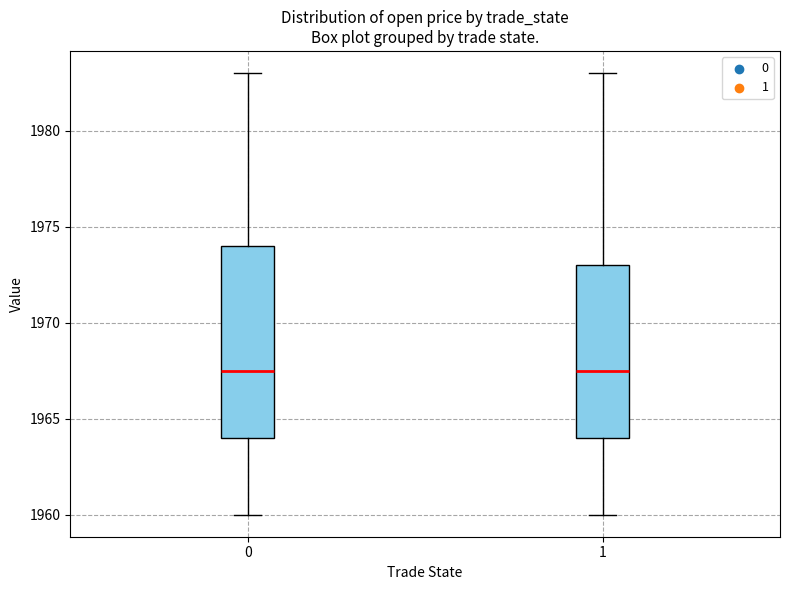

Reading left to right, transcribe this box plot: for each box, give where its median line is, the range the box spans, and where its two whiskers end, as read against the y-axis. The values are not printed on the chart, so give them approximately, as read against the axis.

0: median 1967.5, box 1964.0 to 1974.0, whiskers 1960.0 to 1983.0
1: median 1967.5, box 1964.0 to 1973.0, whiskers 1960.0 to 1983.0